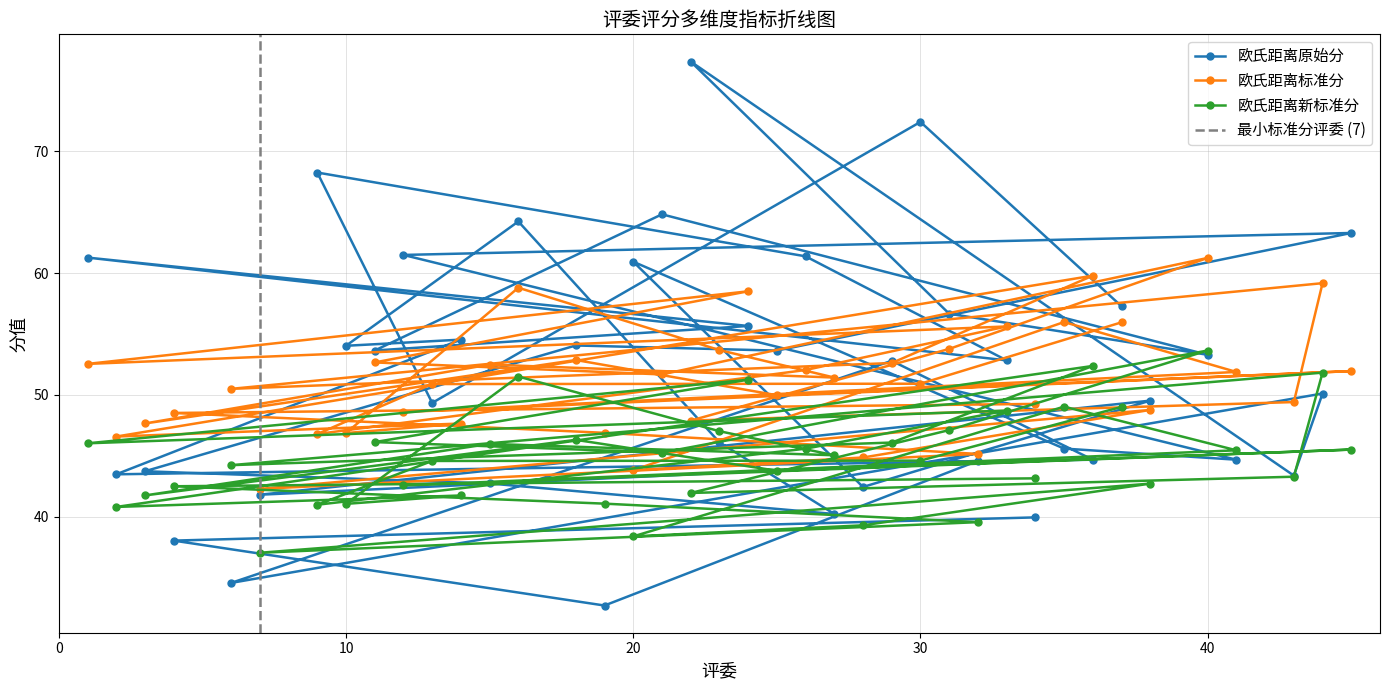

Reading left to right, transcribe all the data shown in this chart.

欧氏距离原始分: 34=40.0	4=38.0	19=32.7	32=44.6	7=41.8	38=49.5	28=42.4	20=60.9	35=45.6	41=44.7	12=61.5	45=63.3	25=53.6	18=54.1	3=43.7	15=42.7	27=40.2	23=46.1	16=64.2	10=54.0	14=54.5	2=43.5	36=44.7	29=52.8	6=34.6	44=50.1	43=43.4	22=77.4	31=56.7	40=53.3	21=64.8	11=53.6	24=55.7	1=61.3	33=52.8	26=61.4	9=68.3	13=49.3	30=72.4	37=57.3
欧氏距离标准分: 34=49.3	4=48.5	19=46.9	32=45.2	7=42.3	38=48.8	28=44.9	20=43.8	35=56.0	41=51.9	12=48.6	45=52.0	25=50.0	18=52.9	3=47.7	15=52.5	27=51.4	23=53.7	16=58.8	10=46.9	14=47.7	2=46.6	36=59.8	29=52.6	6=50.5	44=59.2	43=49.4	22=47.9	31=53.8	40=61.2	21=51.7	11=52.7	24=58.5	1=52.5	33=55.6	26=52.0	9=46.8	13=50.9	30=50.9	37=56.0
欧氏距离新标准分: 34=43.2	4=42.5	19=41.1	32=39.6	7=37.0	38=42.7	28=39.3	20=38.4	35=49.0	41=45.5	12=42.6	45=45.5	25=43.8	18=46.3	3=41.8	15=46.0	27=45.1	23=47.0	16=51.5	10=41.1	14=41.8	2=40.8	36=52.4	29=46.1	6=44.2	44=51.8	43=43.3	22=42.0	31=47.1	40=53.6	21=45.3	11=46.1	24=51.3	1=46.0	33=48.7	26=45.6	9=41.0	13=44.6	30=44.6	37=49.0